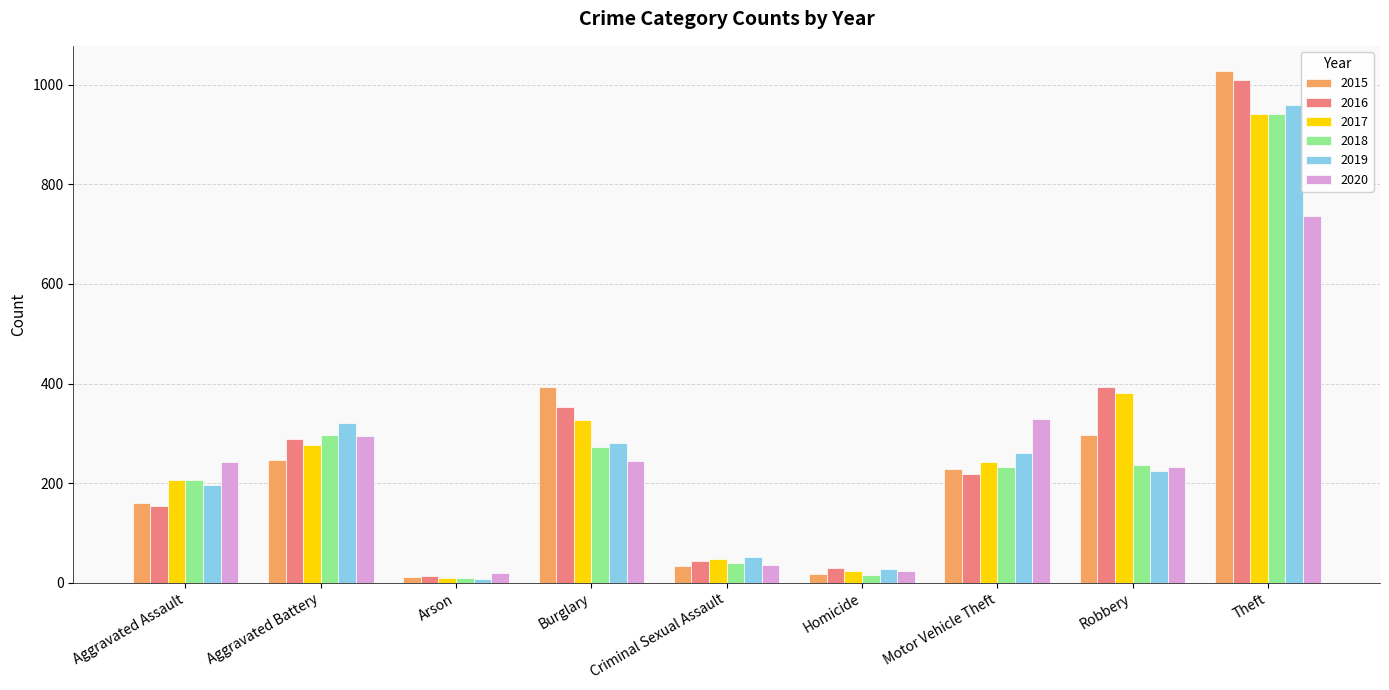

At which label does 2016 first exceed 218?

Aggravated Battery